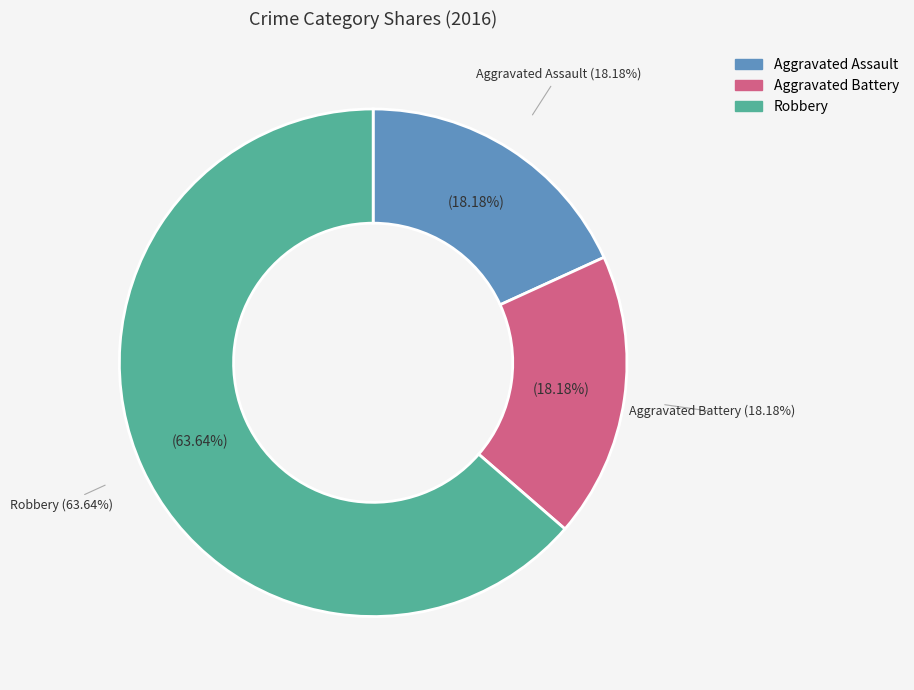

Count the number of slices in the pie.

3